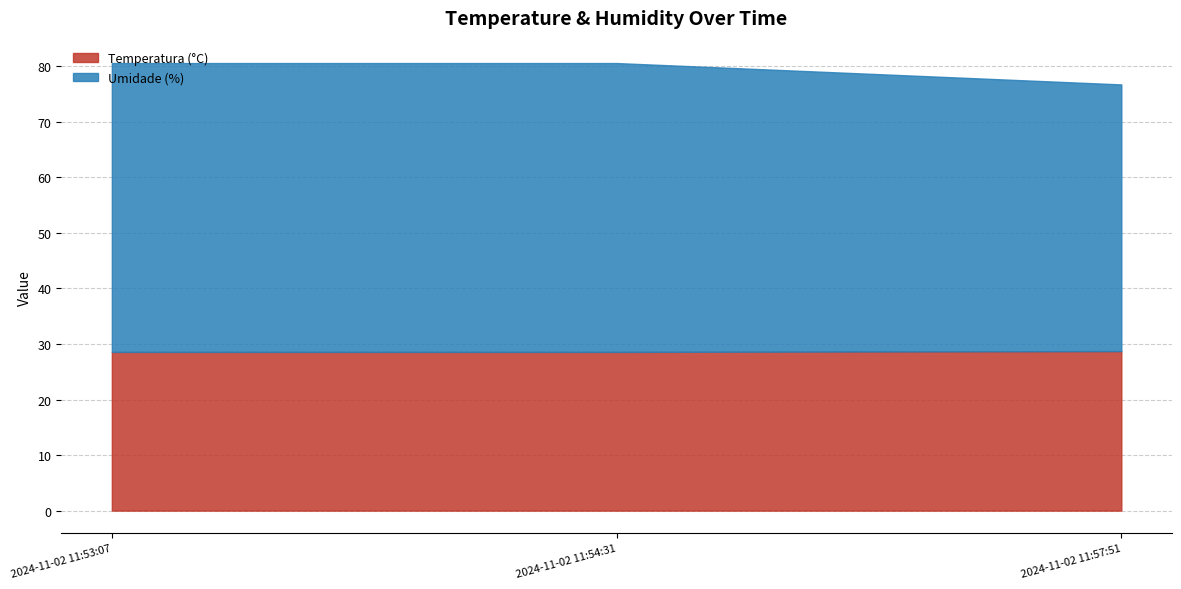

Which series changed the most between 2024-11-02 11:54:31 and 2024-11-02 11:57:51?

Umidade (%)